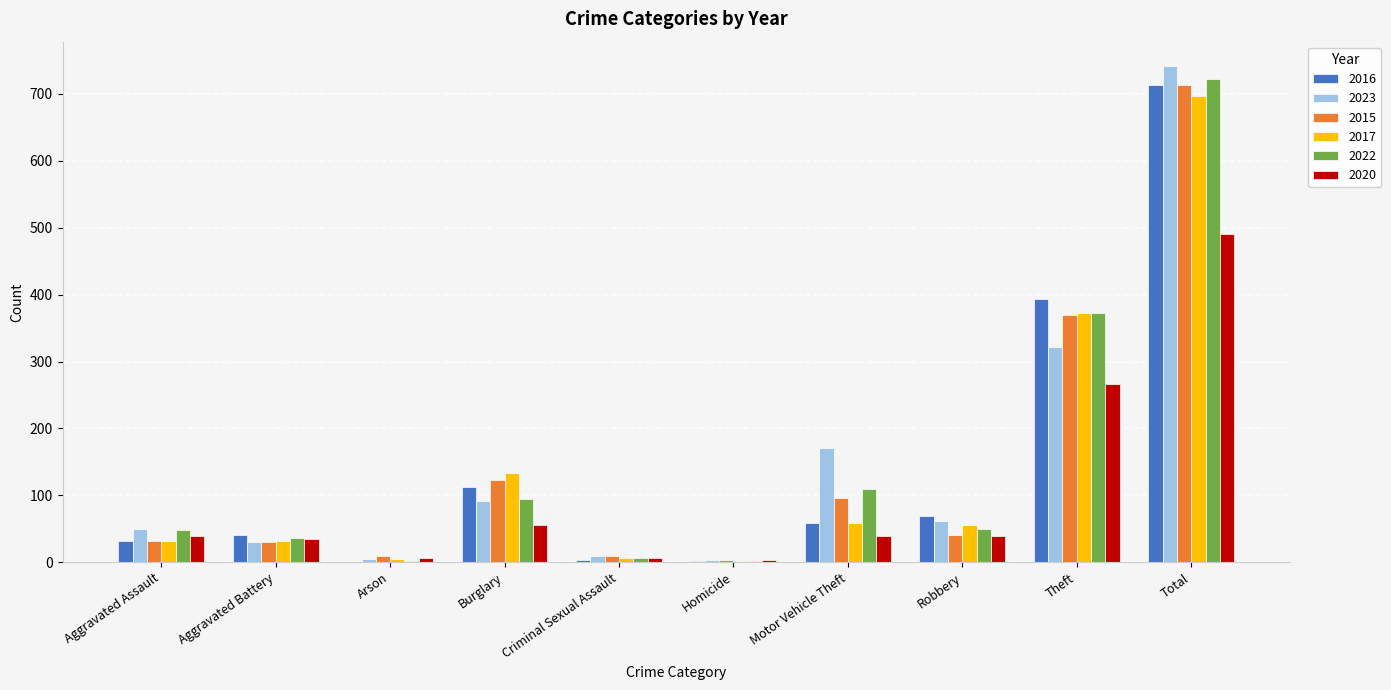

What is the sum of all 2016 values?

1428